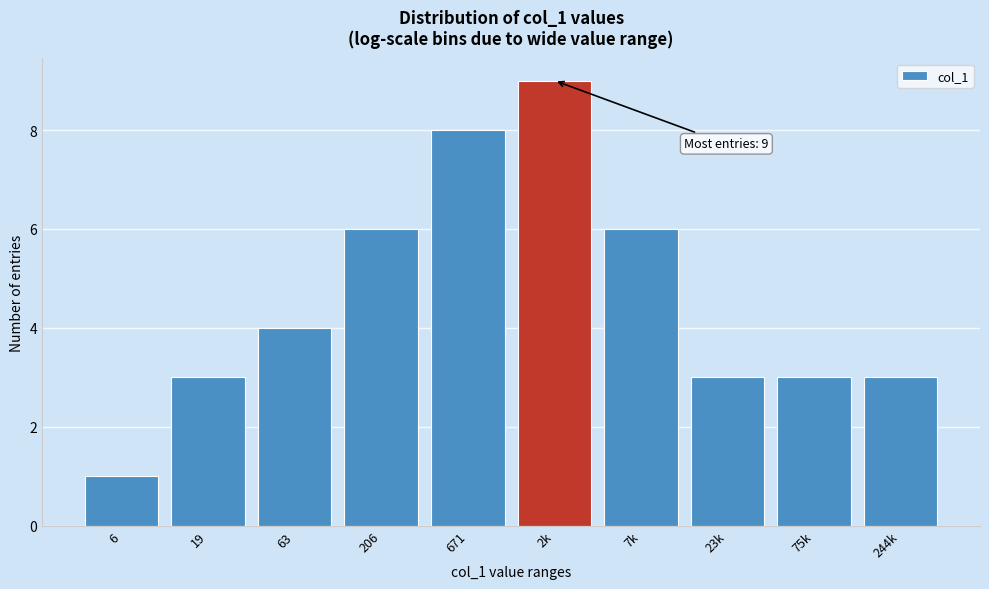

Reading left to right, list all the values displayed in this chart.

1	3	4	6	8	9	6	3	3	3